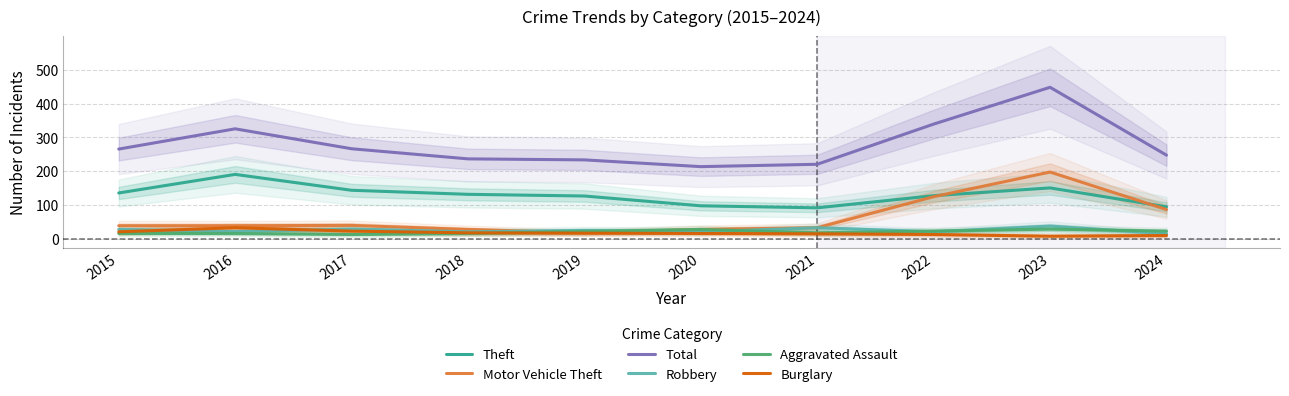

Which series has the largest range (max minus min)?

Total